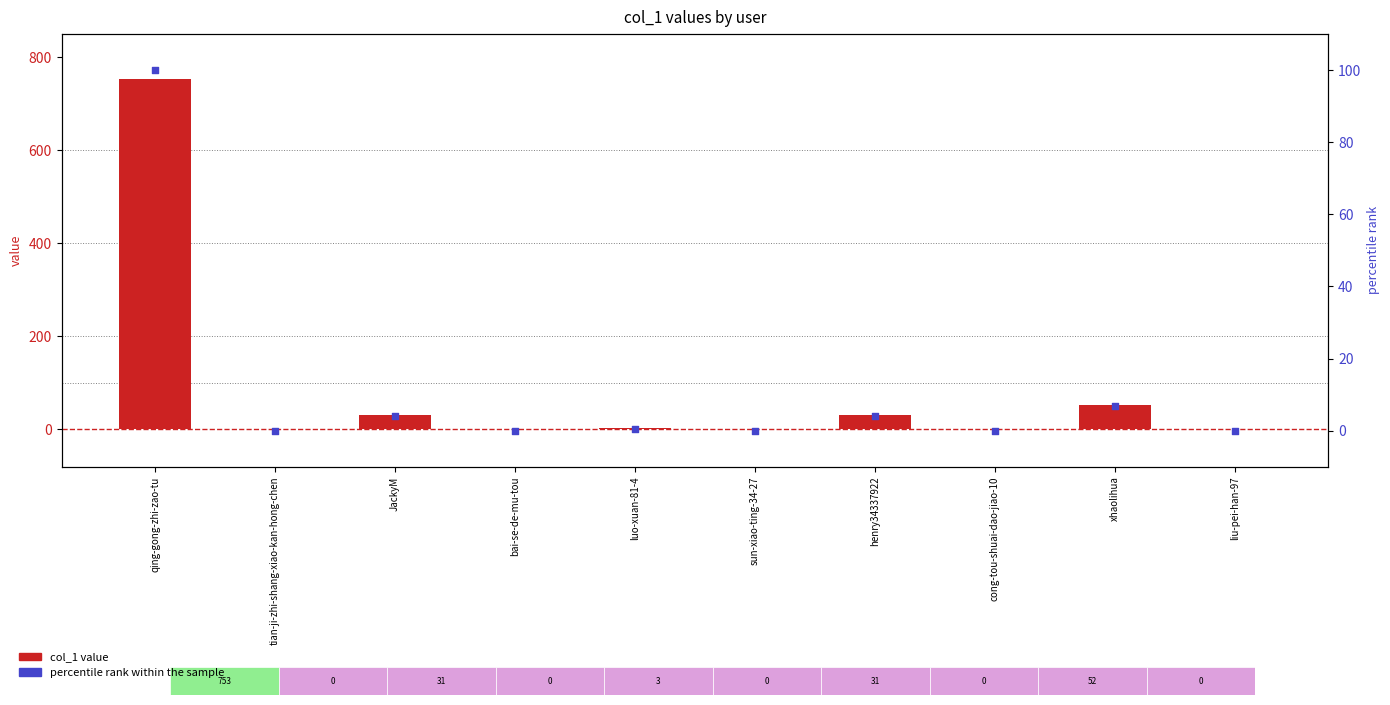

Which series contains the highest Y value?

col_1